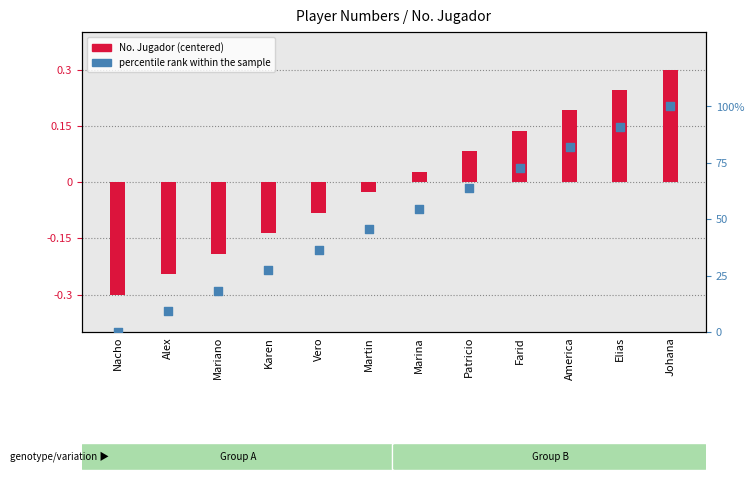

Between Johana and Patricio, which is larger?

Johana